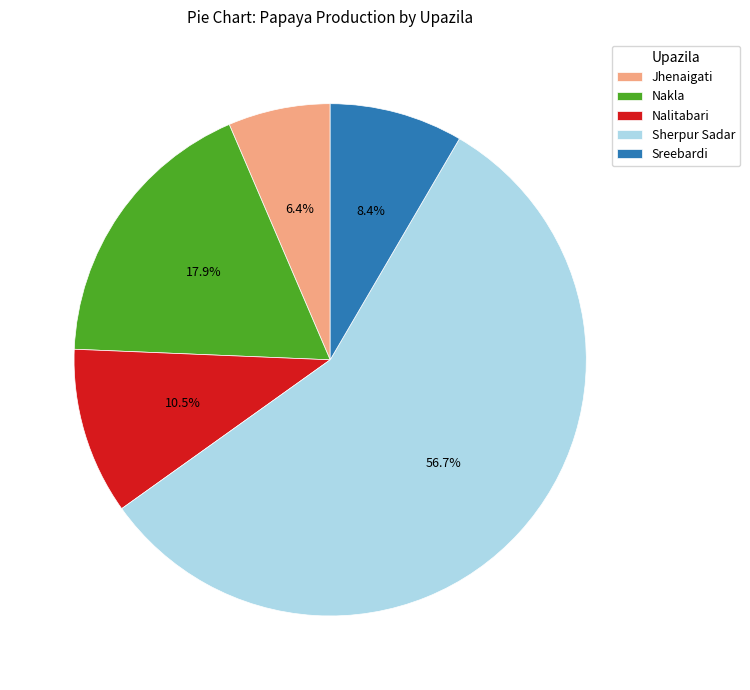

Is Jhenaigati the majority of the pie?

No